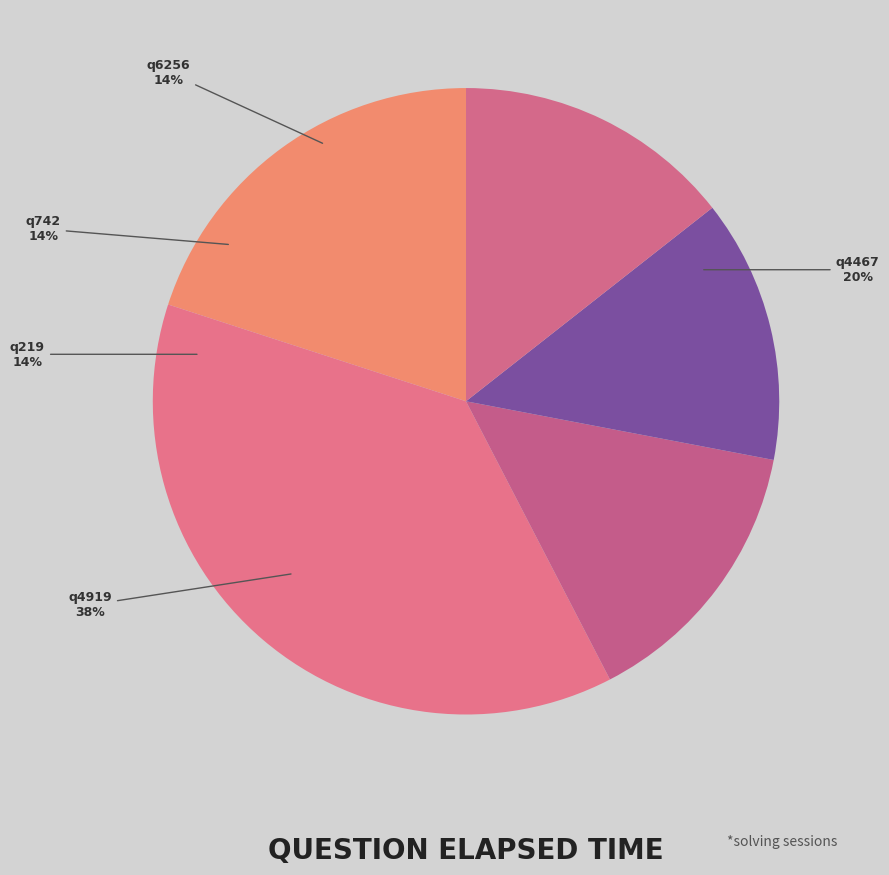

What is the largest slice in the pie chart?

q4919